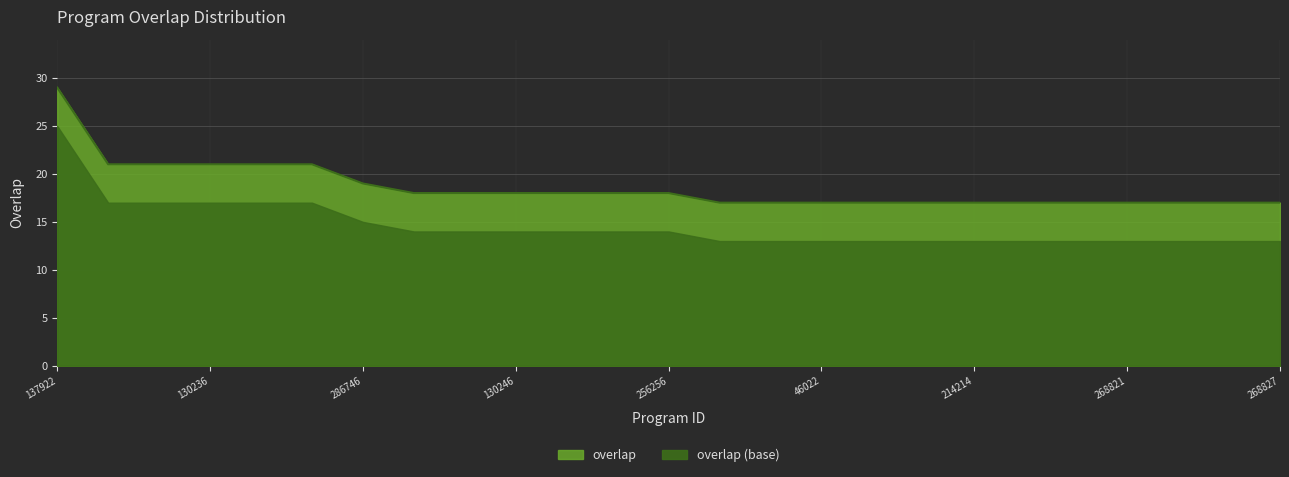

List the labels in order of value, largest first.

137922, 83726, 91626, 130236, 131269, 161344, 286746, 128, 82969, 130246, 158611, 225657, 256256, 6046, 8578, 46022, 116920, 193461, 214214, 267445, 268717, 268821, 268823, 268825, 268827